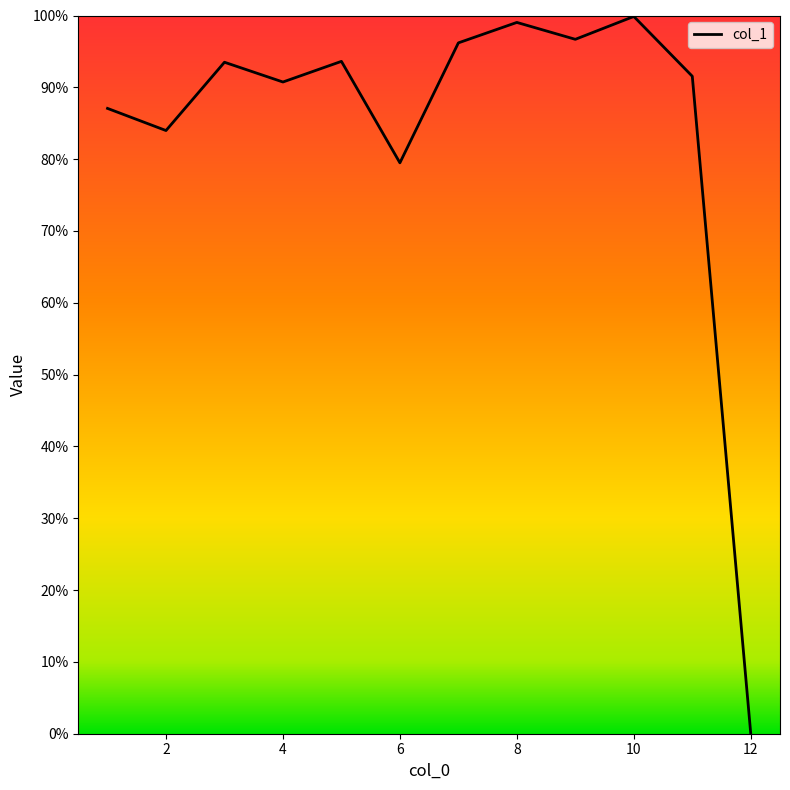

What is the value of the 9th point from the left?

96.7